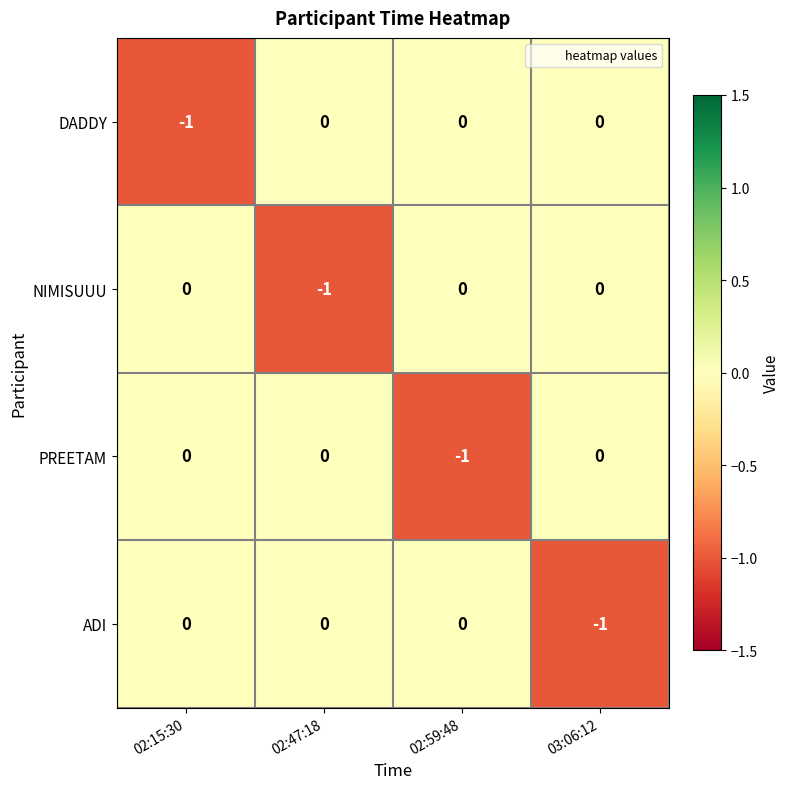

Is it true that ADI equals 0 at 02:15:30?

True